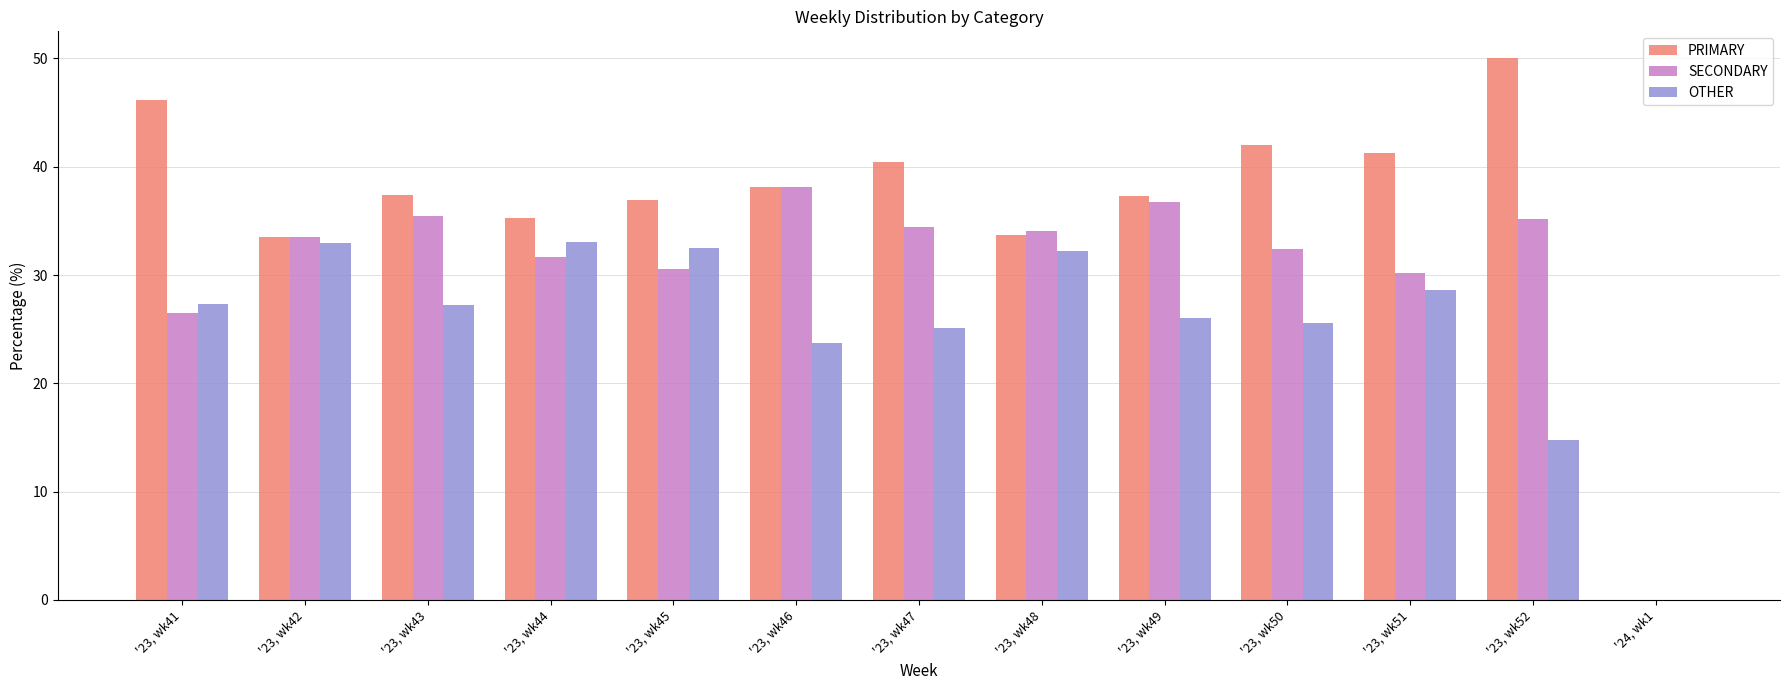

How many values in the SECONDARY series exceed 33?

7